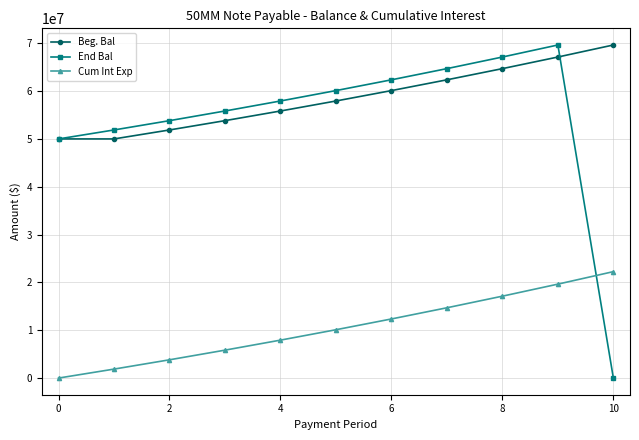

What is the average value of the Cum Int Exp series?

10513101.9